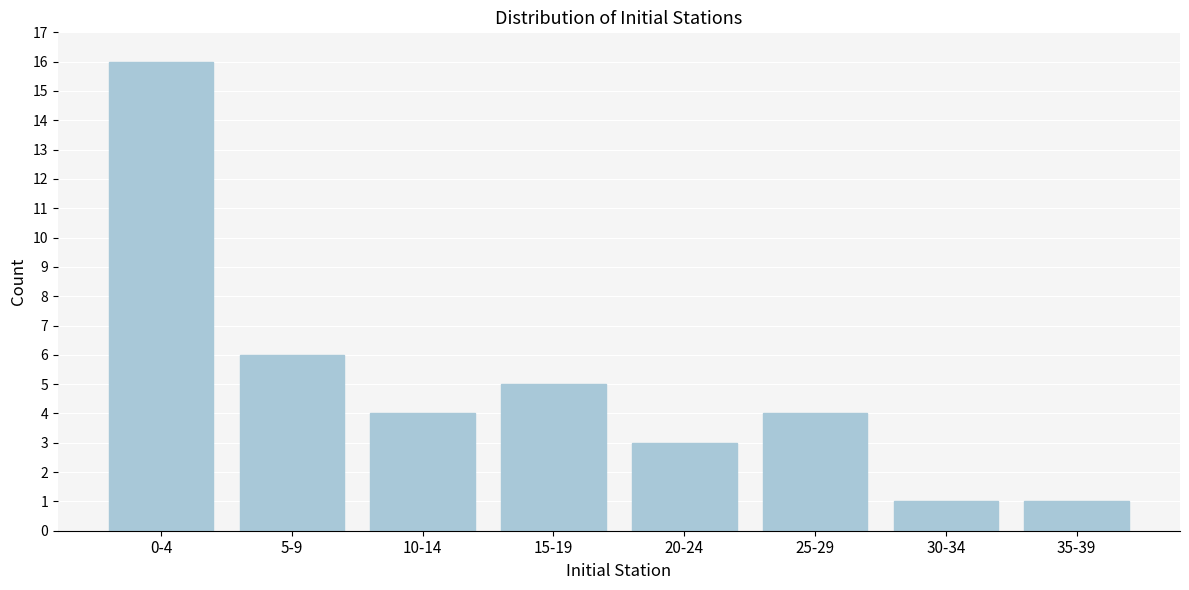

Reading right to left, list all the values displayed in this chart.

35-39=1	30-34=1	25-29=4	20-24=3	15-19=5	10-14=4	5-9=6	0-4=16